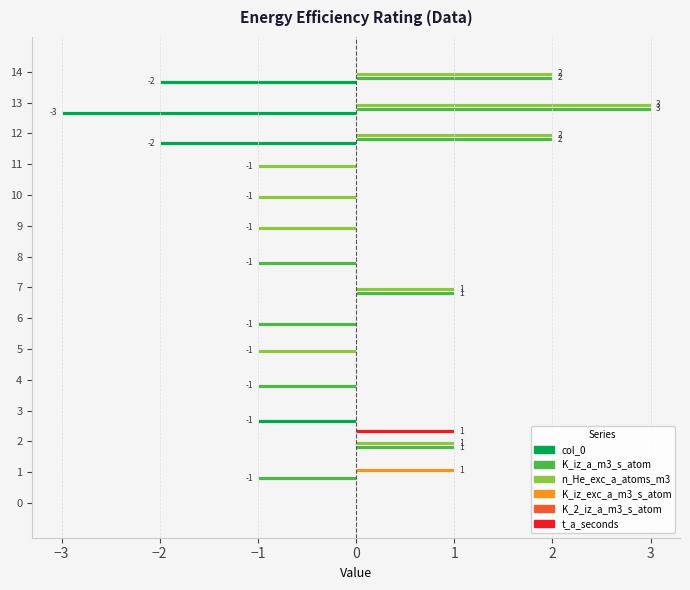

What is the spread (max minus min) of values at 3?

1